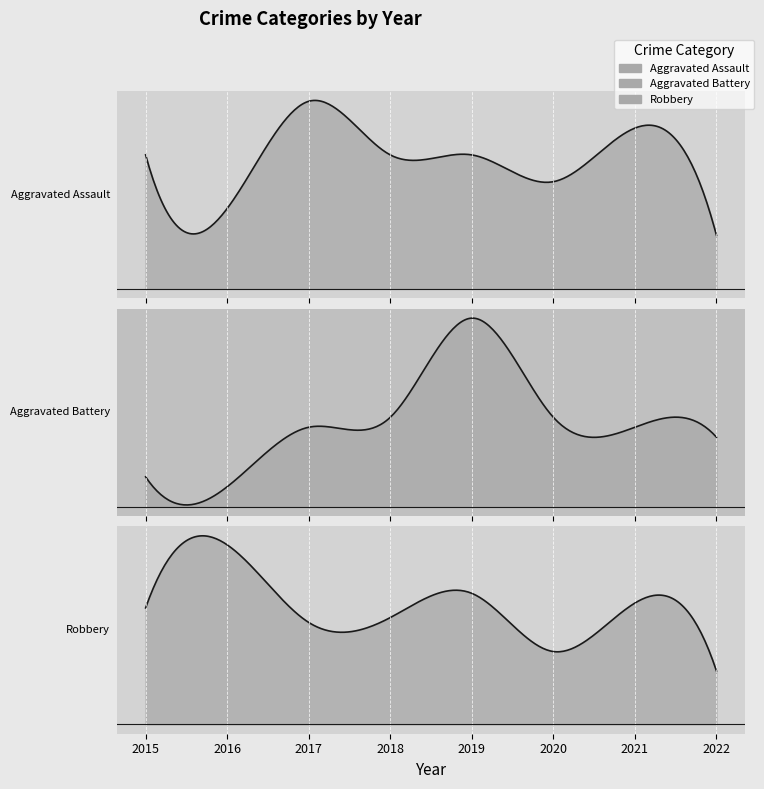

Is it true that Aggravated Battery equals 12 at 2021?

False